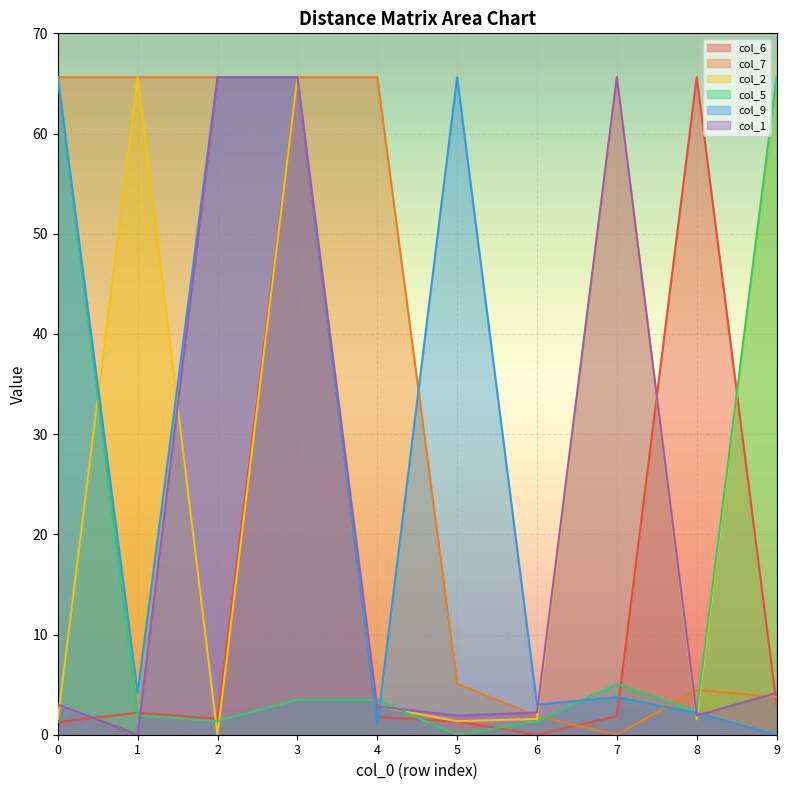

What is the value of the col_7 point at the 2nd from the left?

65.6